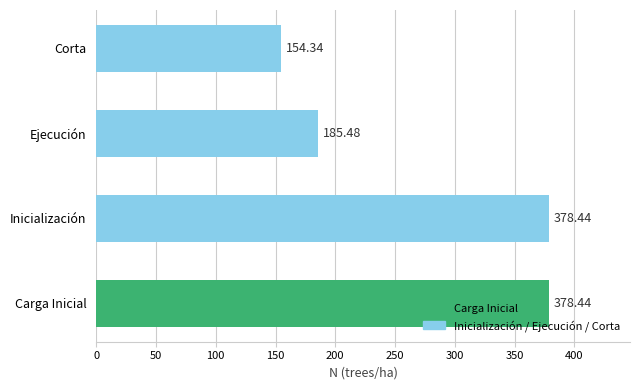

At which category does the chart reach its minimum across all series?

Corta